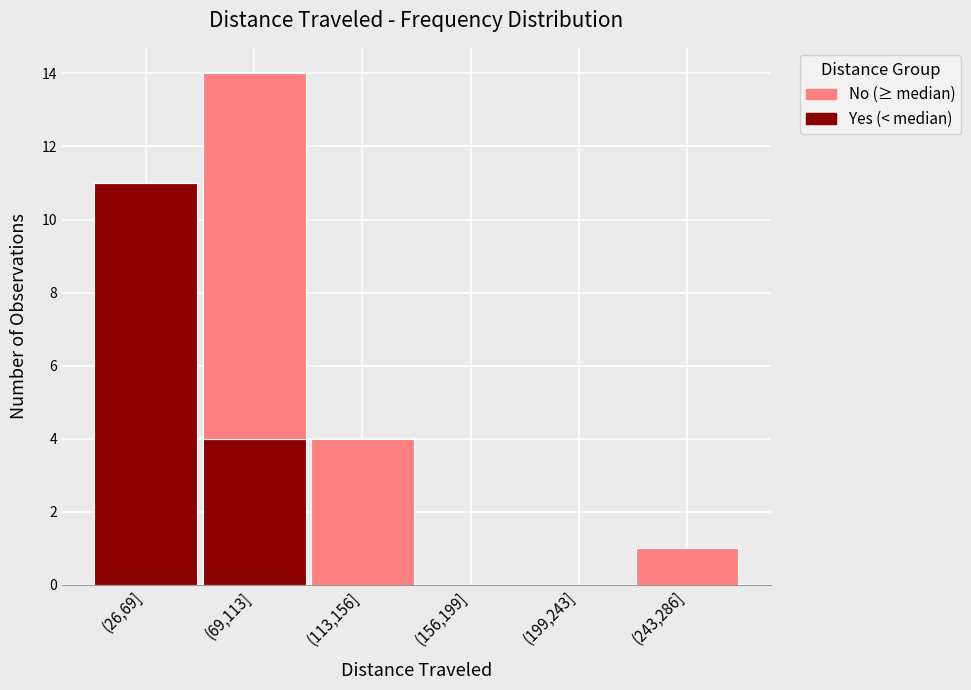

Reading left to right, what are the values for Yes?

(26,69]=11	(69,113]=4	(113,156]=0	(156,199]=0	(199,243]=0	(243,286]=0